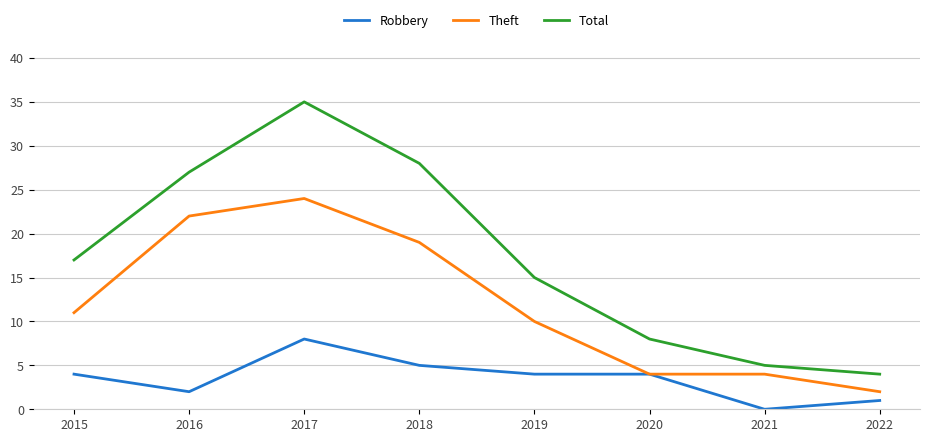

Reading right to left, transcribe all the data shown in this chart.

Robbery: 2022=1	2021=0	2020=4	2019=4	2018=5	2017=8	2016=2	2015=4
Theft: 2022=2	2021=4	2020=4	2019=10	2018=19	2017=24	2016=22	2015=11
Total: 2022=4	2021=5	2020=8	2019=15	2018=28	2017=35	2016=27	2015=17